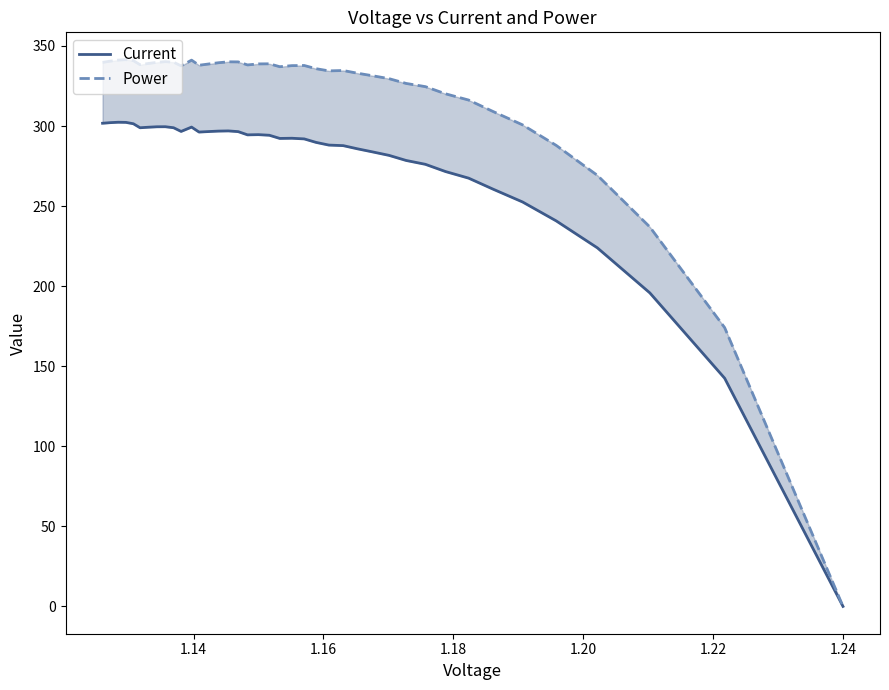

List the series in order of their overall mean, lowest first.

Current, Power